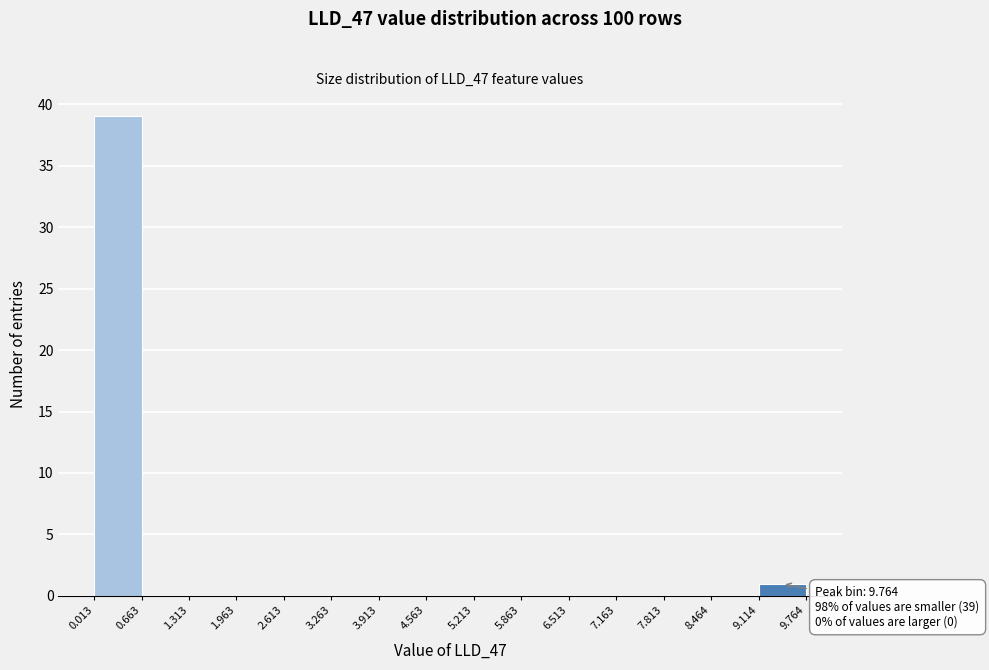

Which range on the x-axis has the tallest bar?

0.013 to 0.663